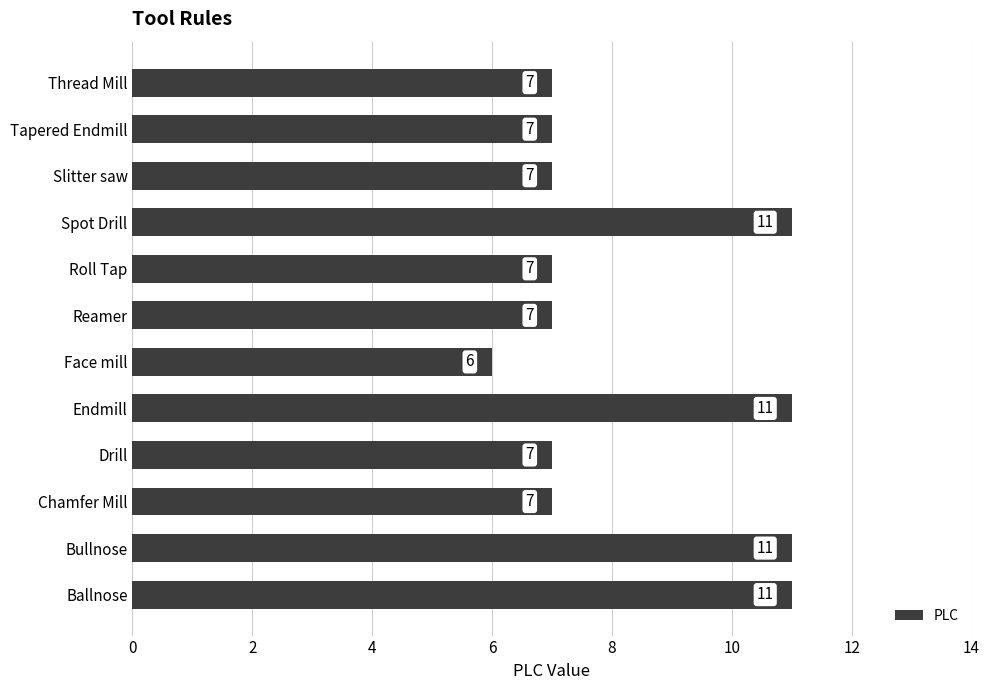

Count the values in the range 7 to 11.

11